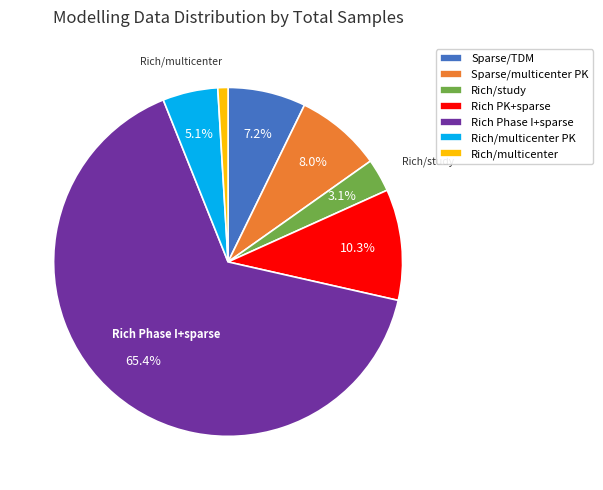

Which category has the biggest portion of the pie?

Rich Phase I+sparse